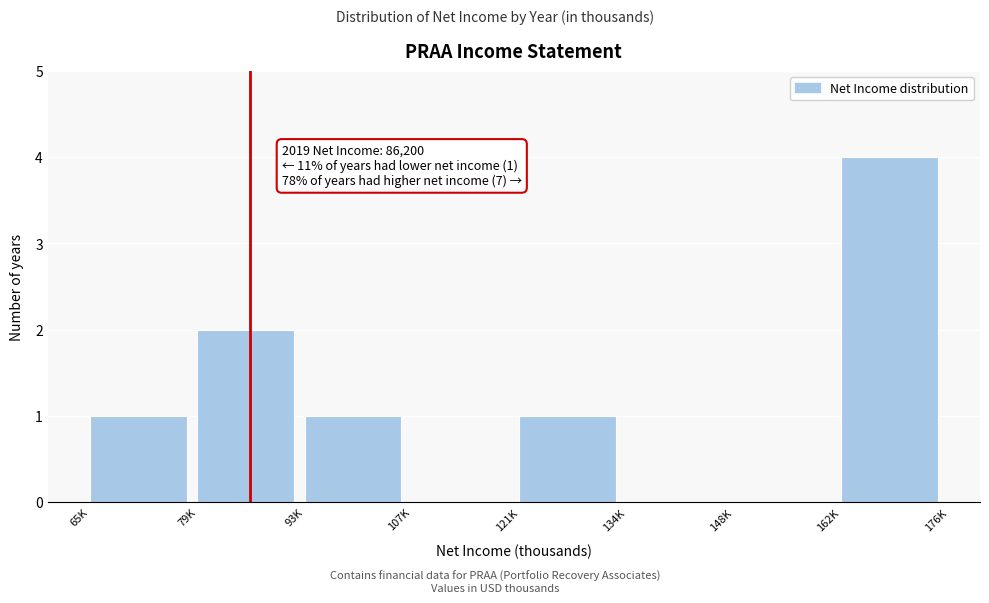

Reading left to right, extract all data points from this chart.

65K=1	79K=2	93K=1	107K=0	121K=1	134K=0	148K=0	162K=4